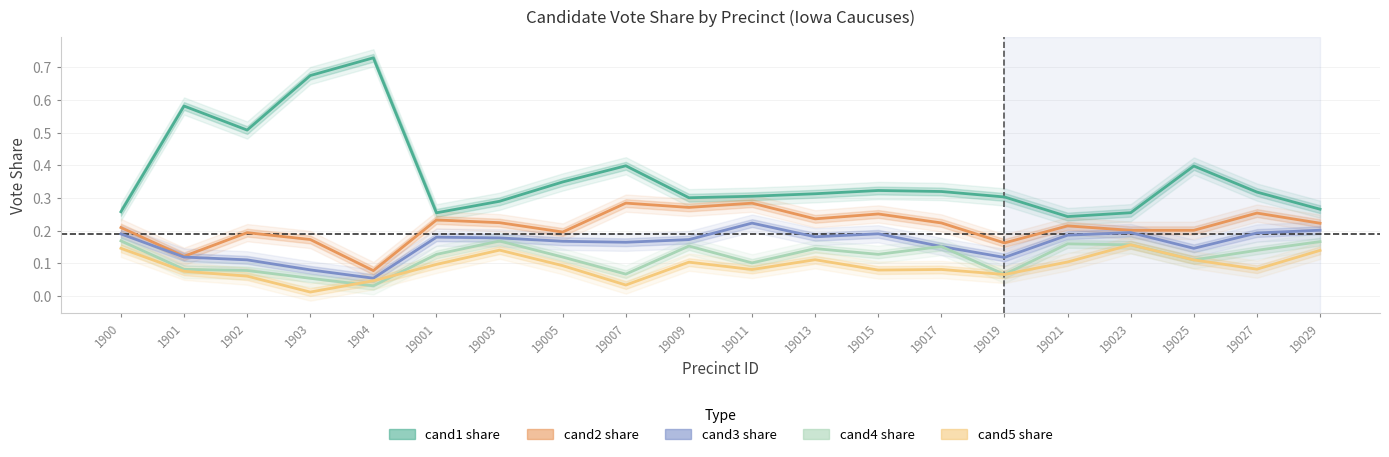

Reading left to right, transcribe all the data shown in this chart.

cand1 share: 0.3	0.6	0.5	0.7	0.7	0.3	0.3	0.3	0.4	0.3	0.3	0.3	0.3	0.3	0.3	0.2	0.3	0.4	0.3	0.3
cand2 share: 0.2	0.1	0.2	0.2	0.1	0.2	0.2	0.2	0.3	0.3	0.3	0.2	0.3	0.2	0.2	0.2	0.2	0.2	0.3	0.2
cand3 share: 0.2	0.1	0.1	0.1	0.1	0.2	0.2	0.2	0.2	0.2	0.2	0.2	0.2	0.2	0.1	0.2	0.2	0.1	0.2	0.2
cand4 share: 0.2	0.1	0.1	0.1	0.0	0.1	0.2	0.1	0.1	0.2	0.1	0.1	0.1	0.2	0.1	0.2	0.2	0.1	0.1	0.2
cand5 share: 0.1	0.1	0.1	0.0	0.0	0.1	0.1	0.1	0.0	0.1	0.1	0.1	0.1	0.1	0.1	0.1	0.2	0.1	0.1	0.1